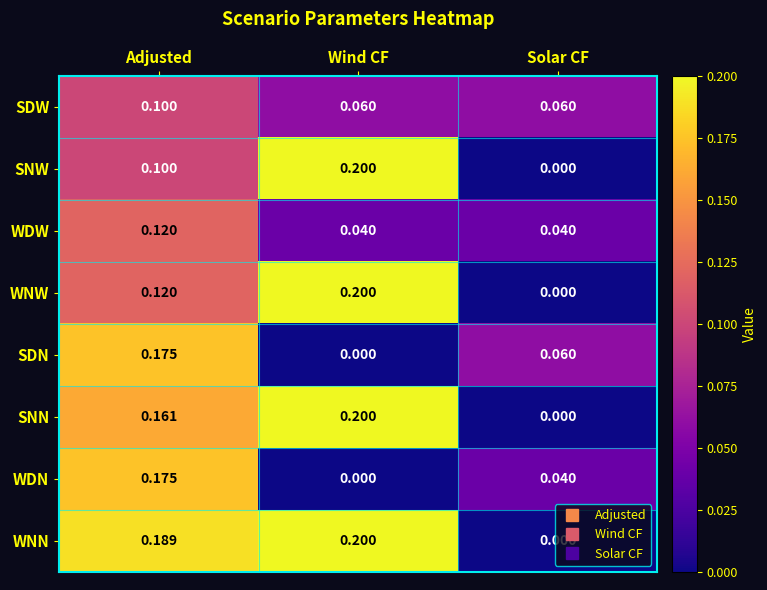

Which series changed the most between Adjusted and Solar CF?

WNN